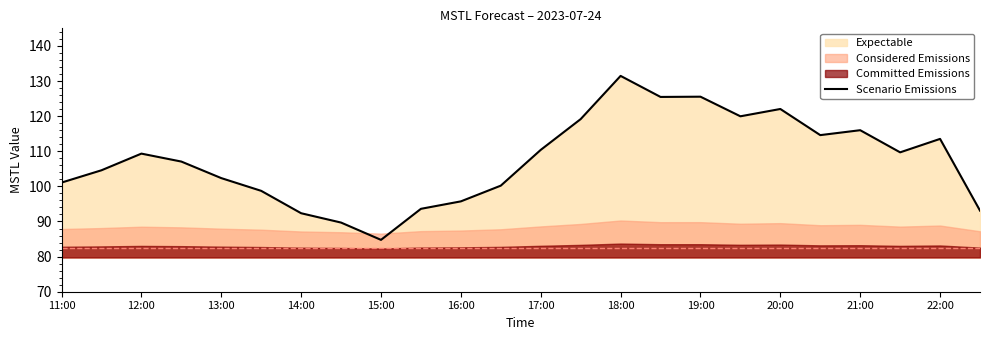

True or false: there are more than 0 points higher than both neighbors.

True